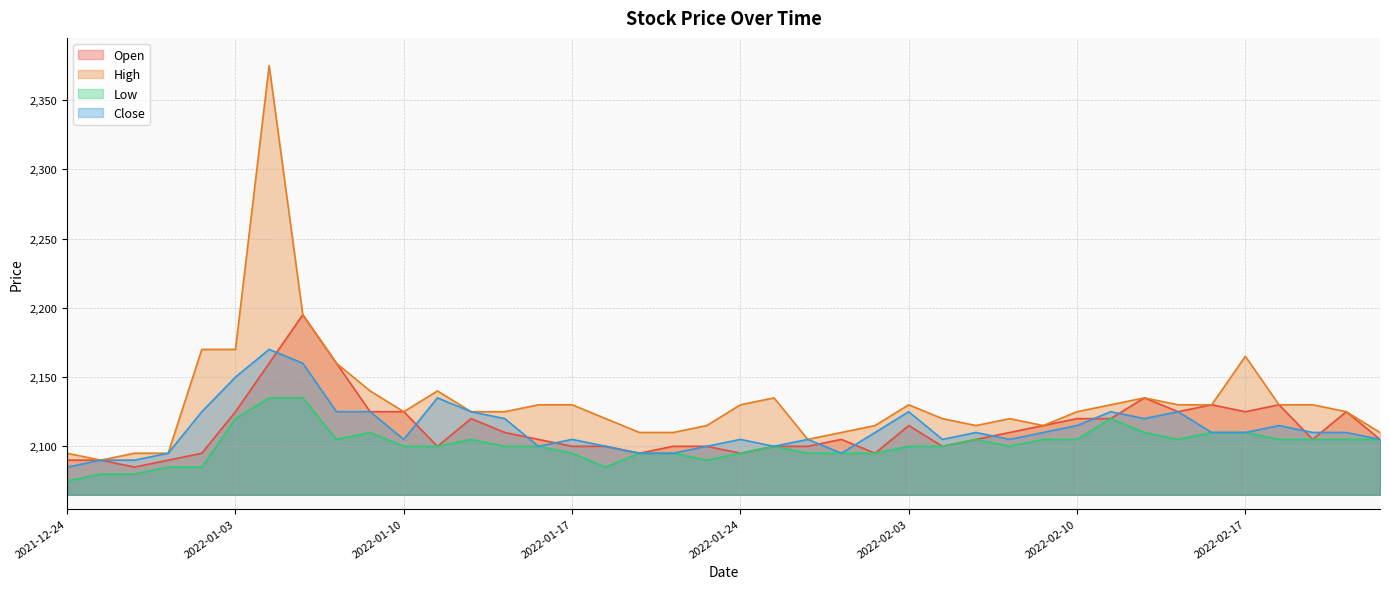

How many interior local peaks does the Open series have?

8